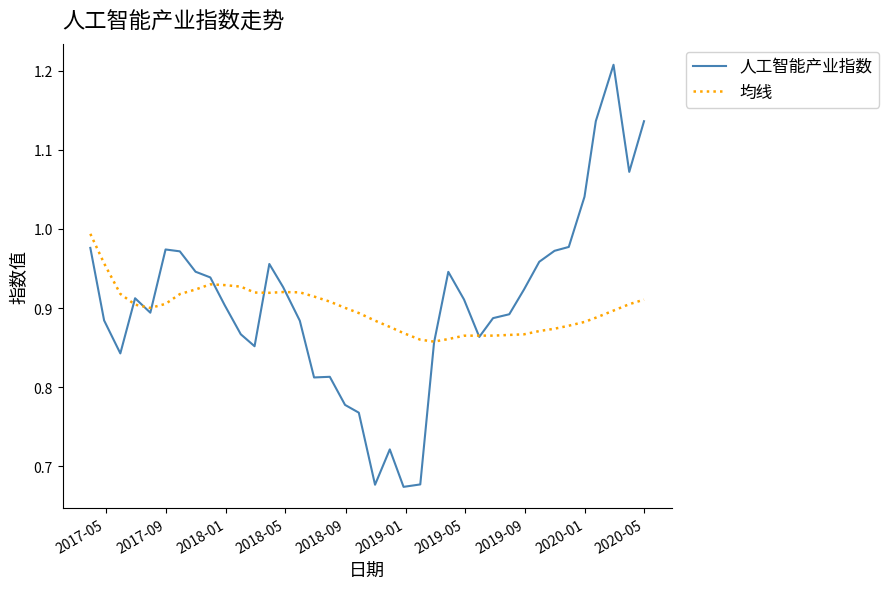

Rank the series by their maximum value, from highest to lowest.

人工智能产业指数, 均线